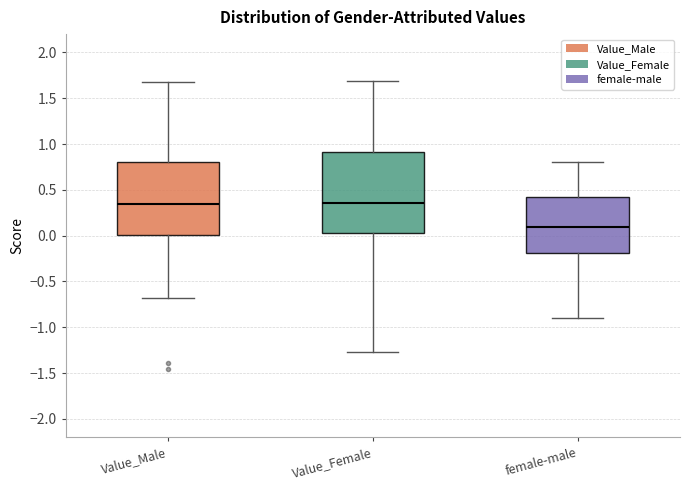

Reading left to right, transcribe this box plot: for each box, give where its median line is, the range the box spans, and where its two whiskers end, as read against the y-axis. The values are not printed on the chart, so give them approximately, as read against the axis.

Value_Male: median 0.35, box 0.00 to 0.80, whiskers -0.70 to 1.70
Value_Female: median 0.35, box 0.05 to 0.90, whiskers -1.25 to 1.70
female-male: median 0.10, box -0.20 to 0.40, whiskers -0.90 to 0.80